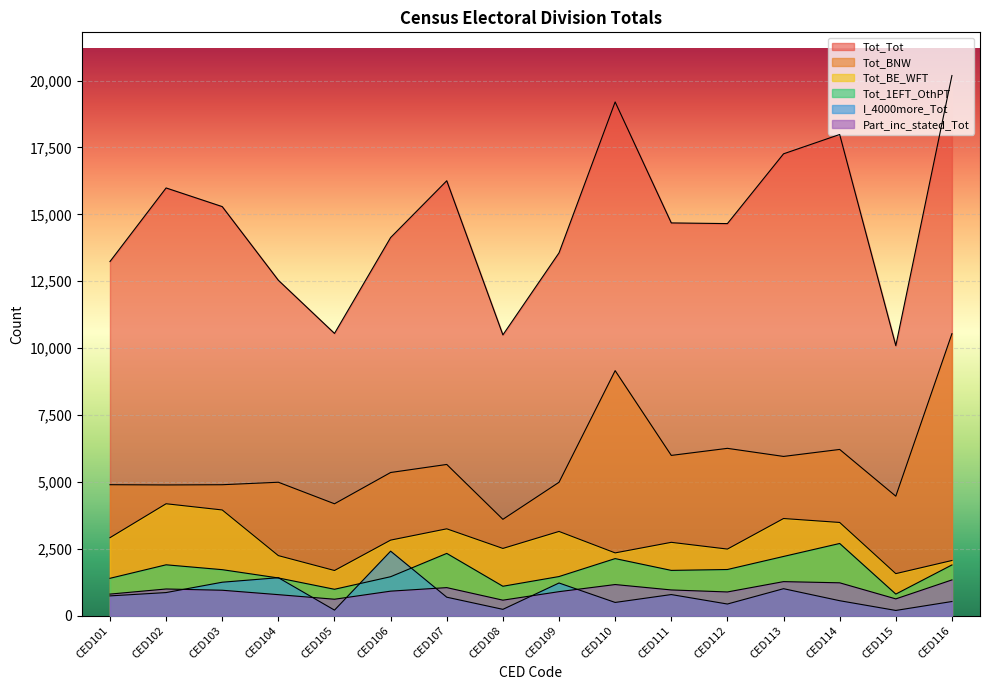

Where does the Tot_BNW series first go above 5350?

CED107